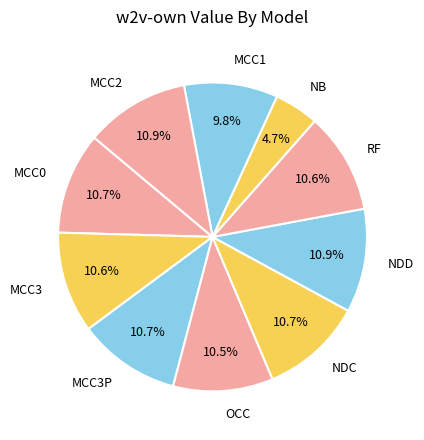

Combined, do OCC and NDC account for over 50%?

No